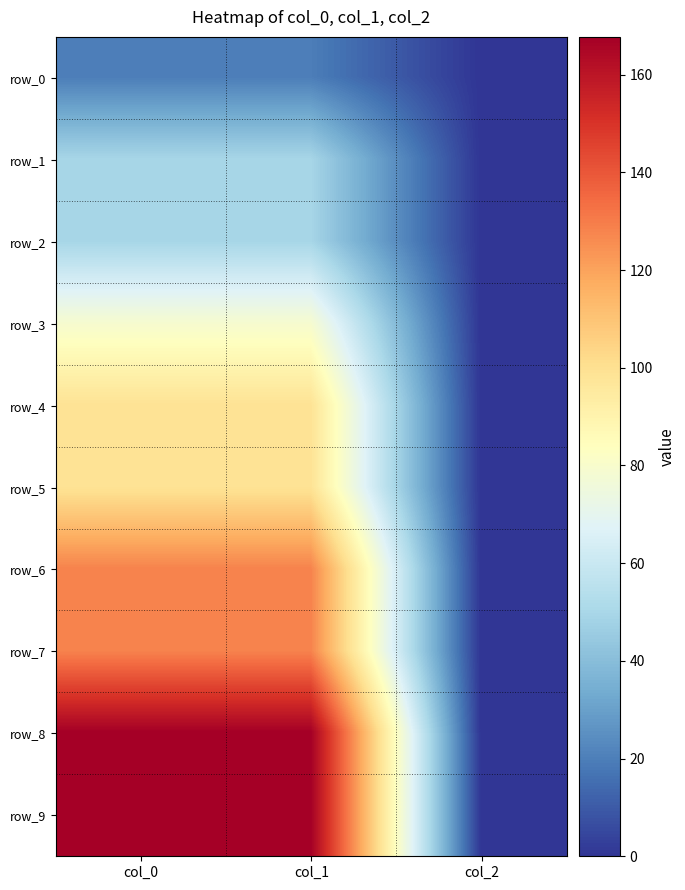

The value of row_1 at col_0 is 30.8. True or false?

False